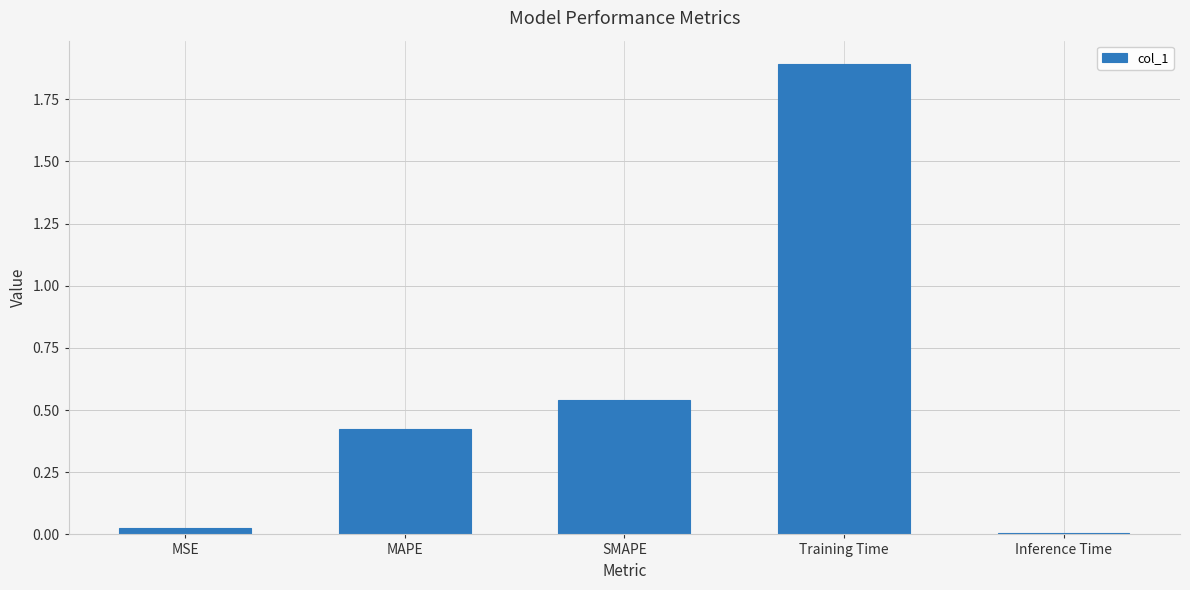

What is the label of the 1st bar from the right?

Inference Time